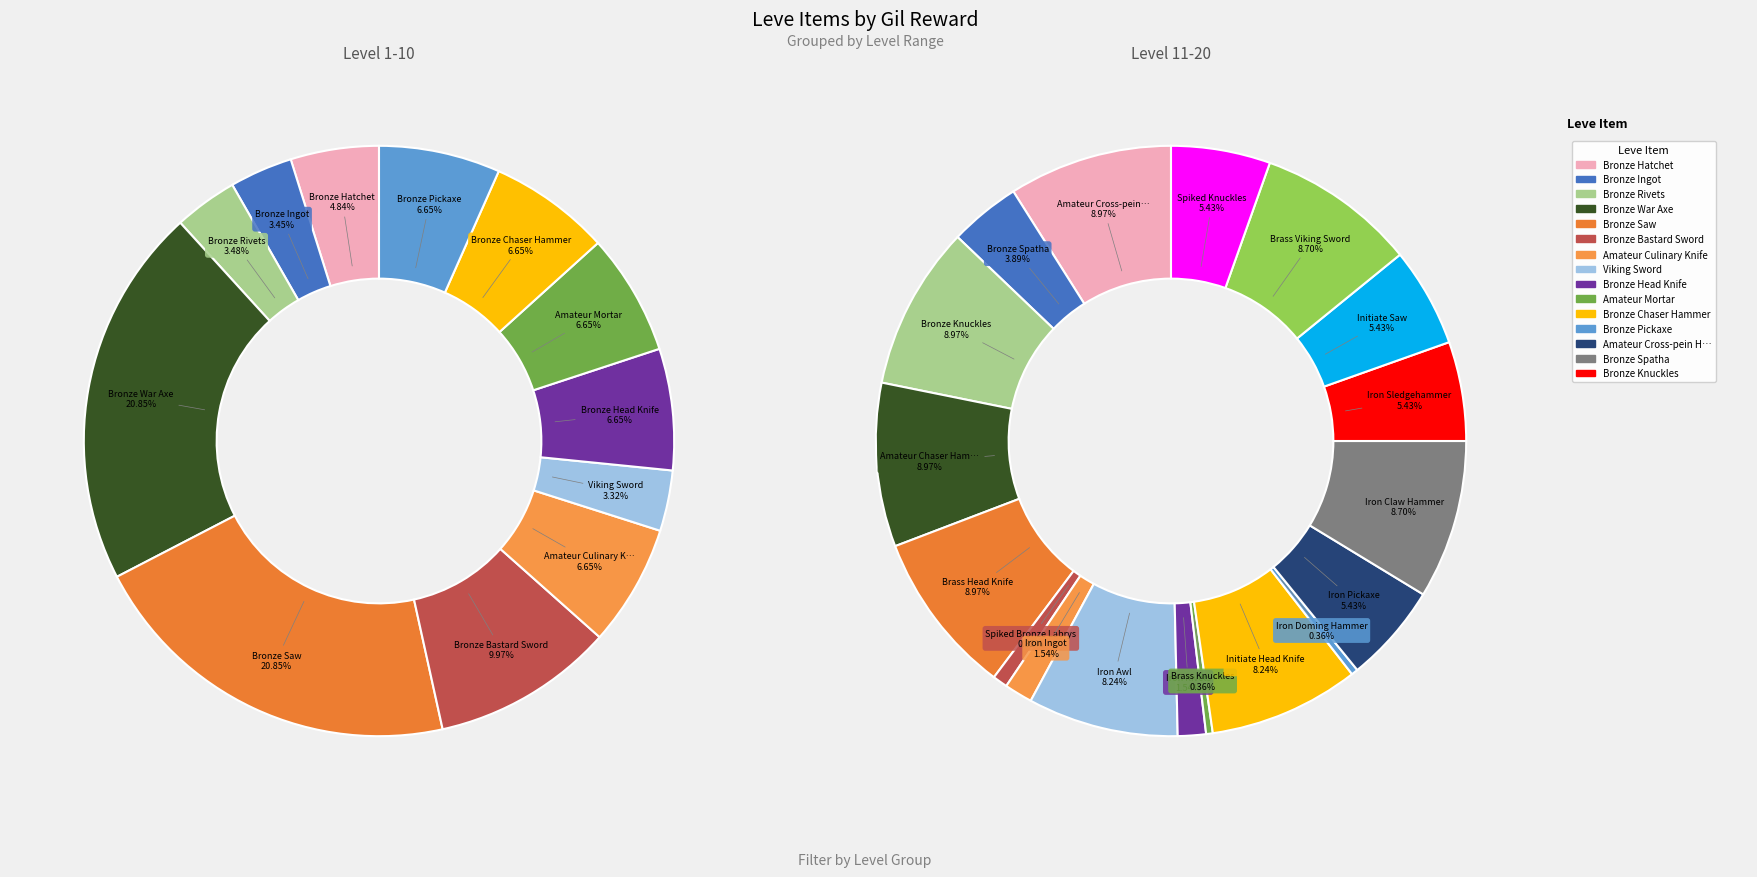

Combined, do Iron Doming Hammer and Bronze Pickaxe account for over 50%?

No